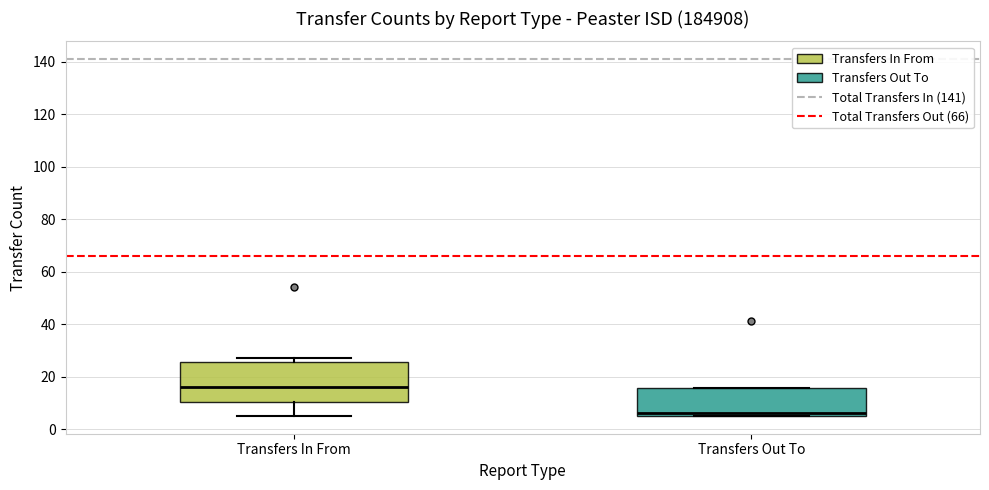

Reading left to right, transcribe this box plot: for each box, give where its median line is, the range the box spans, and where its two whiskers end, as read against the y-axis. The values are not printed on the chart, so give them approximately, as read against the axis.

Transfers In From: median 16, box 10 to 26, whiskers 6 to 28
Transfers Out To: median 6 (just above the box's lower edge), box 6 to 16, whiskers 6 to 16